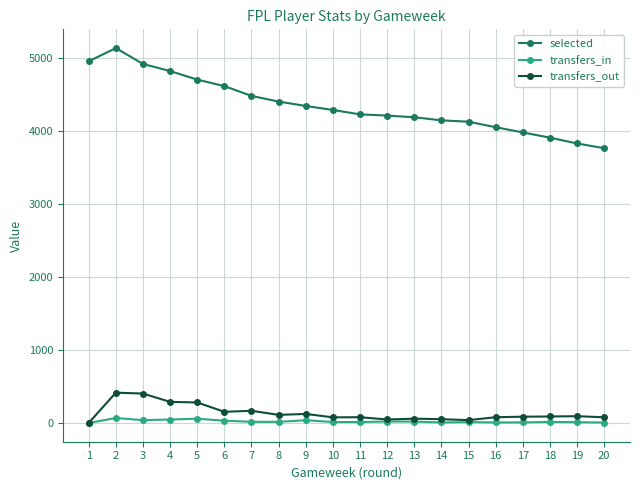

True or false: selected has more than 0 points higher than both neighbors.

True